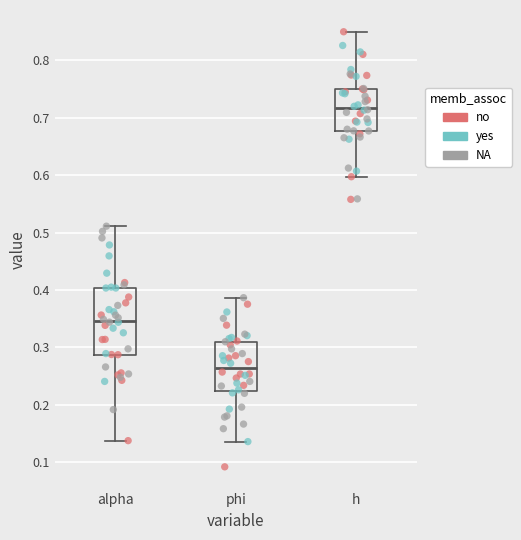

Reading left to right, transcribe this box plot: for each box, give where its median line is, the range the box spans, and where its two whiskers end, as read against the y-axis. The values are not printed on the chart, so give them approximately, as read against the axis.

alpha: median 0.35, box 0.29 to 0.40, whiskers 0.14 to 0.51
phi: median 0.26, box 0.22 to 0.31, whiskers 0.14 to 0.39
h: median 0.72, box 0.68 to 0.75, whiskers 0.60 to 0.85